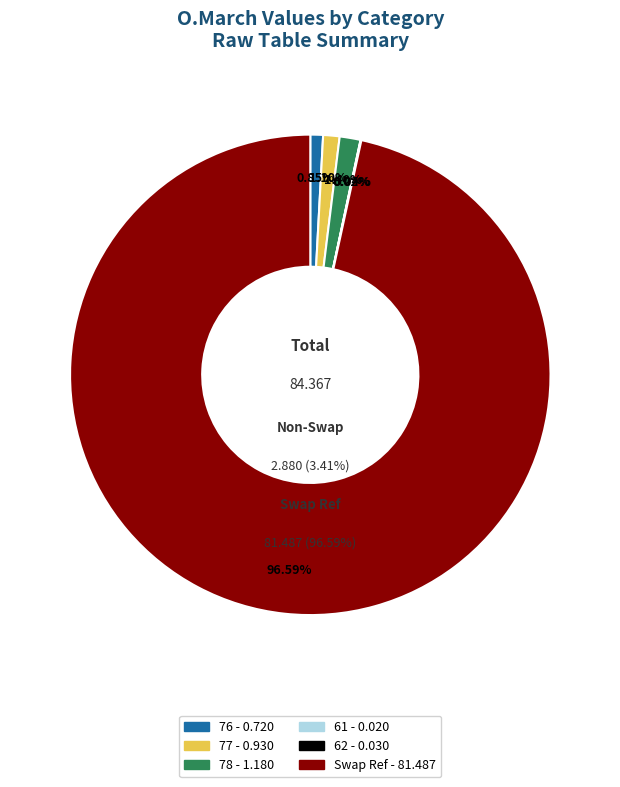

What percentage is the 77 slice, to the nearest percent?

1%